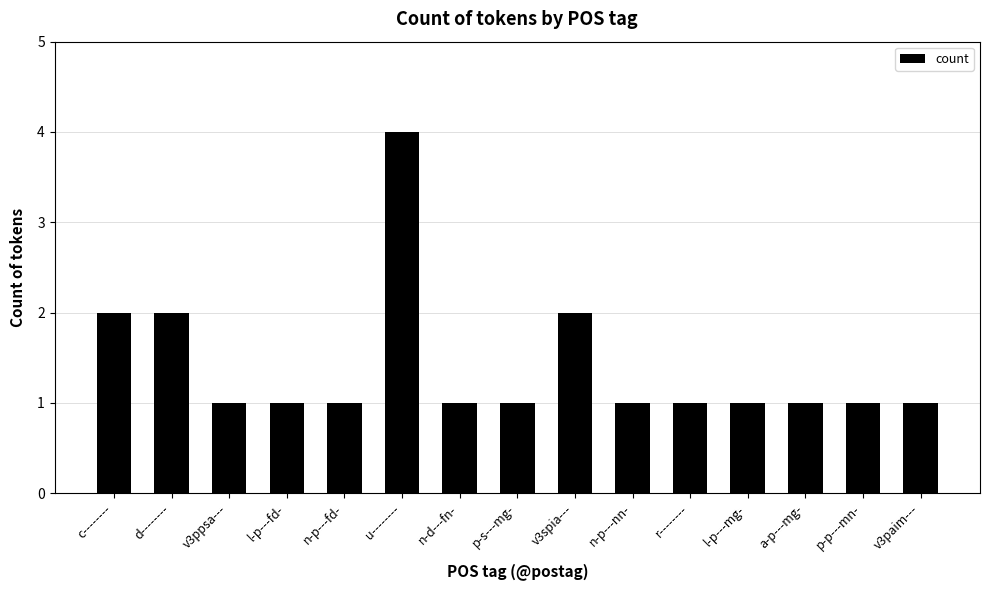

Reading left to right, what are all the values shown in this chart?

2	2	1	1	1	4	1	1	2	1	1	1	1	1	1